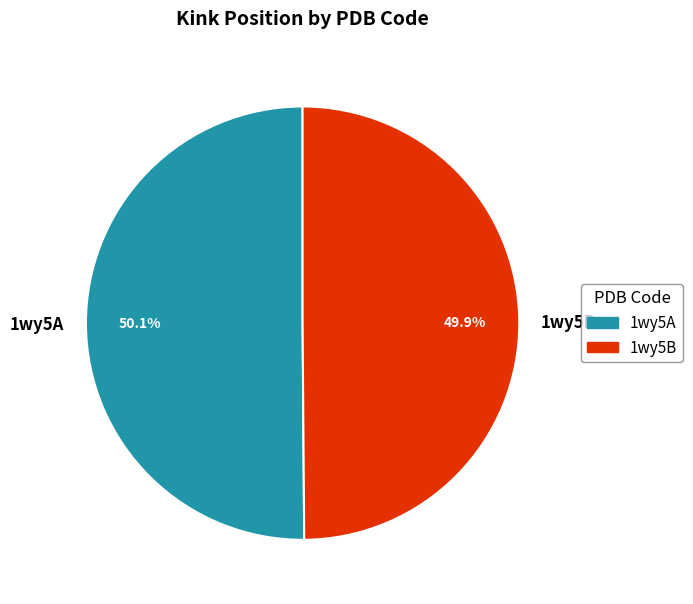

What is the ratio of the value at 1wy5A to the value at 1wy5B?

1.0